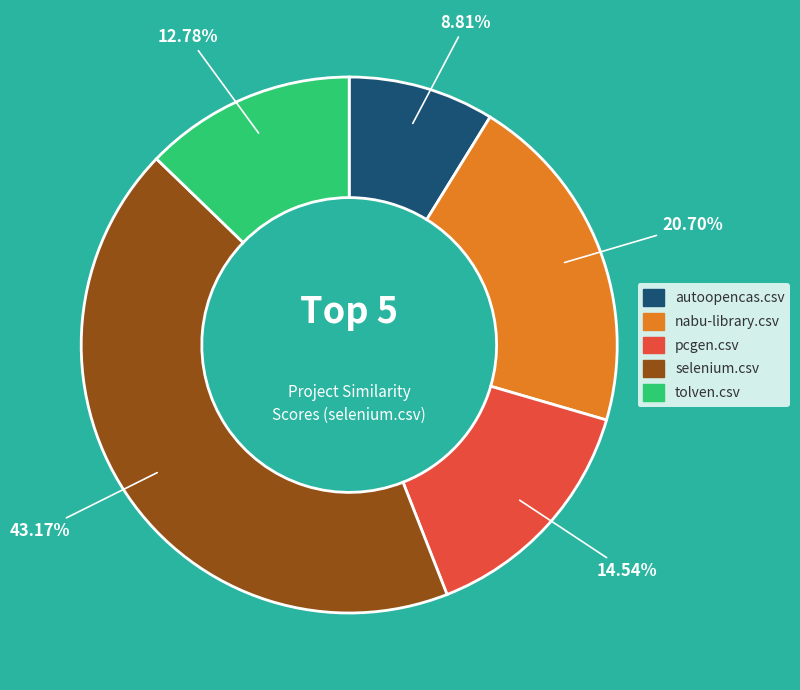

To the nearest percent, what percentage of the pie is nabu-library.csv?

21%